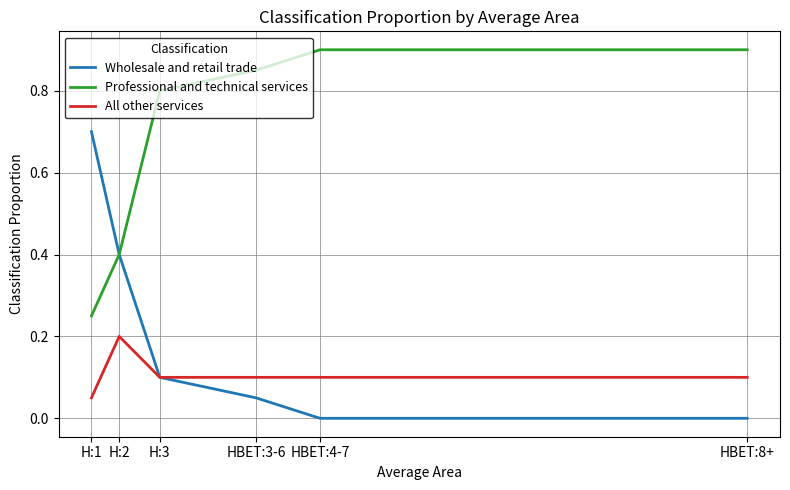

What position from the left is H:3?

3